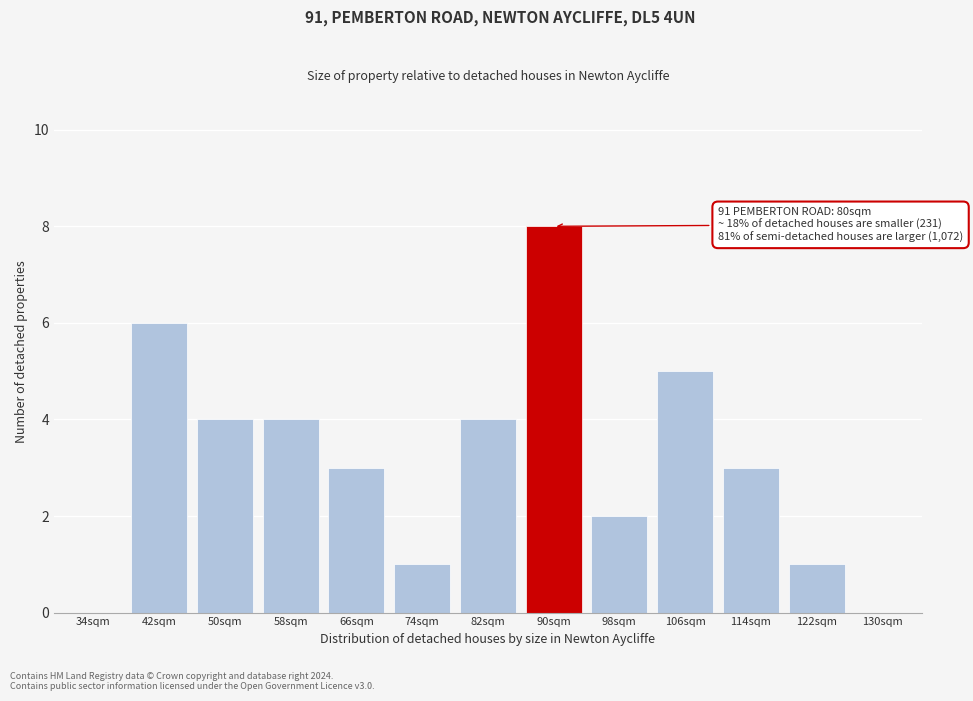

Reading left to right, extract all data points from this chart.

34sqm=0	42sqm=6	50sqm=4	58sqm=4	66sqm=3	74sqm=1	82sqm=4	90sqm=8	98sqm=2	106sqm=5	114sqm=3	122sqm=1	130sqm=0